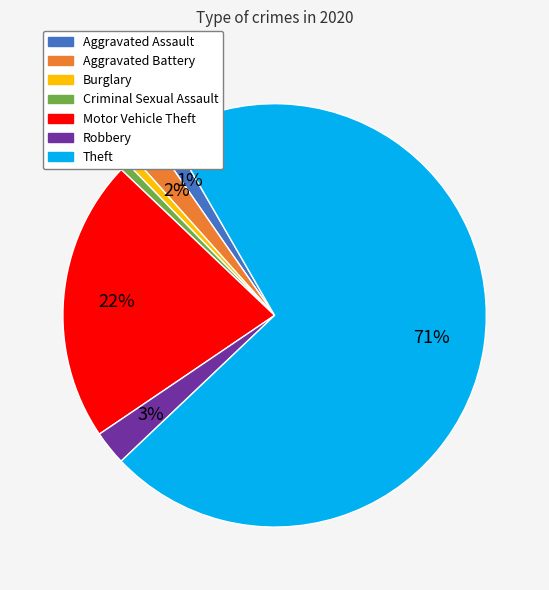

How many slices are in this pie chart?

7